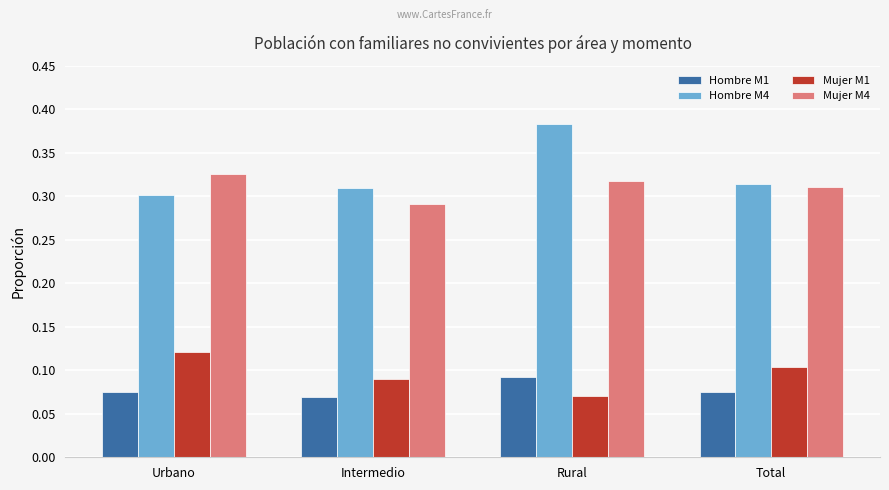

Between Rural and Total, which series saw the biggest shift?

Hombre M4